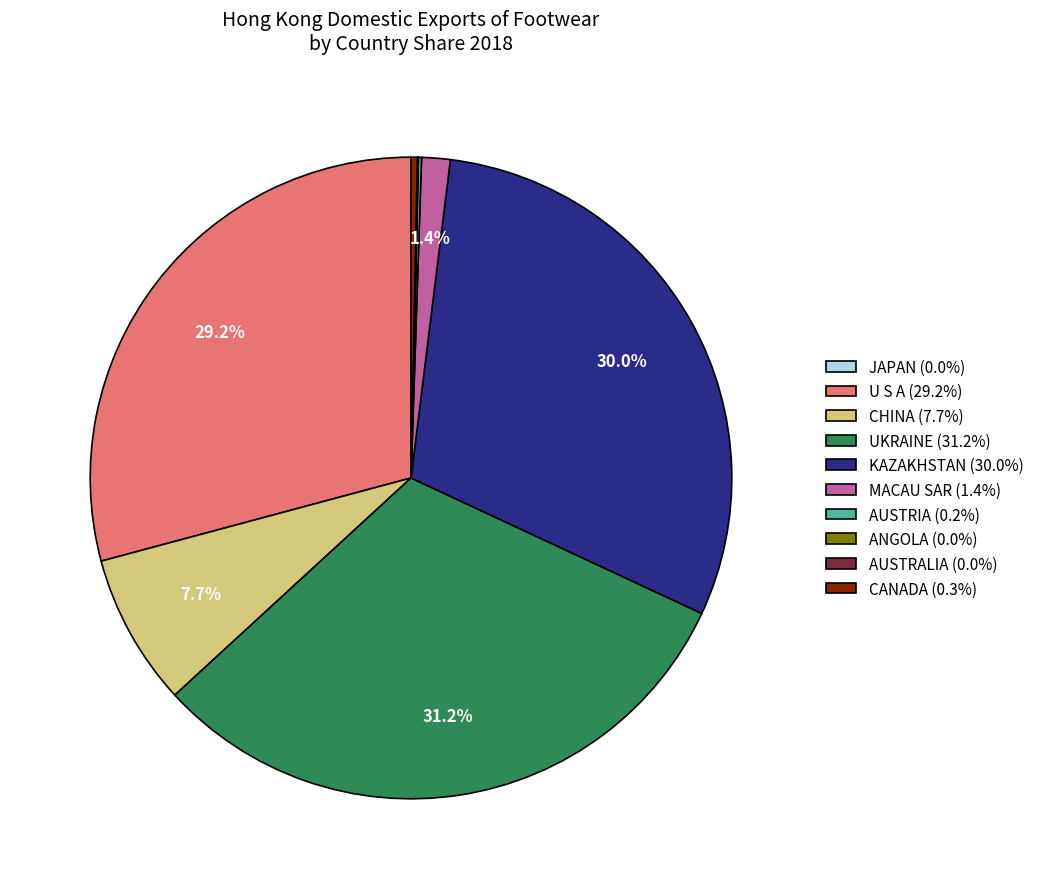

What portion of the pie excludes U S A (29.2%)?

70.8%